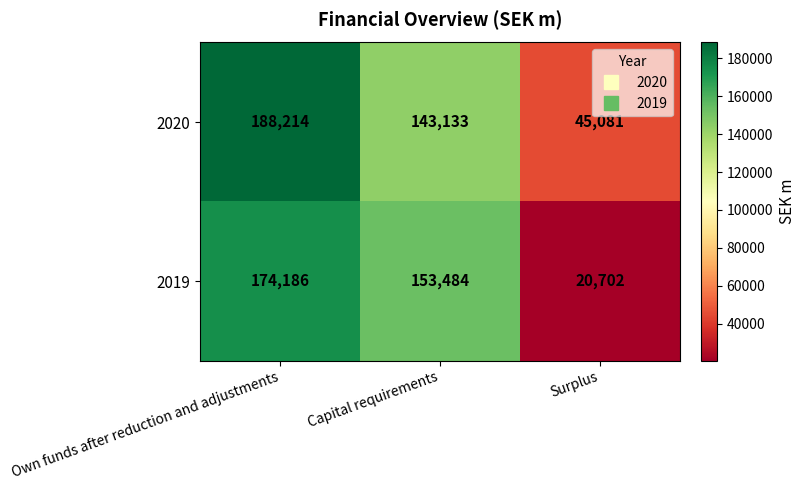

What is the sum of all 2020 values?

376428